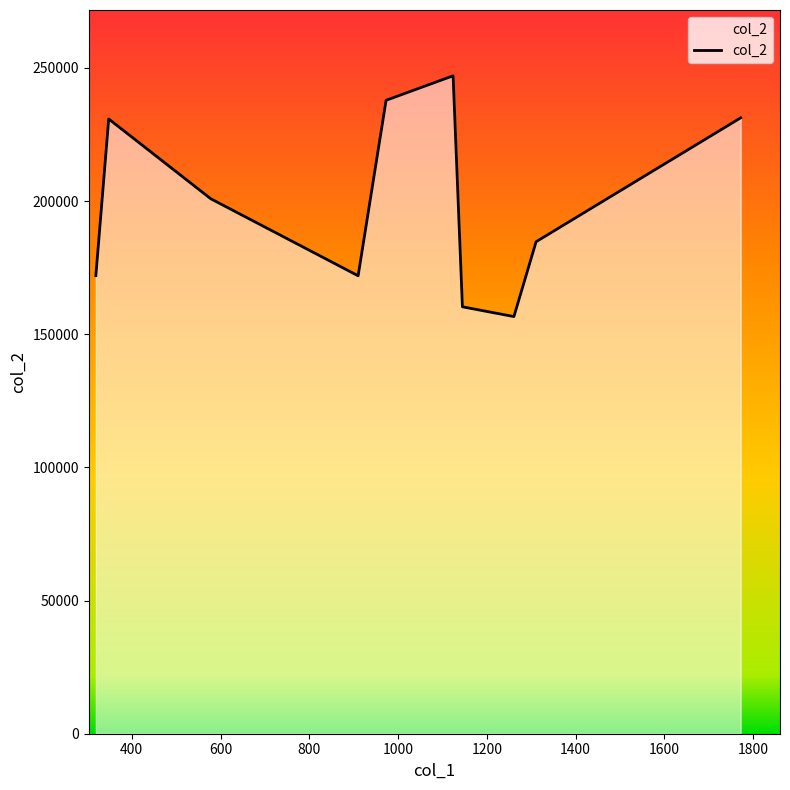

What is the difference between the maximum and minimum values?

90400.6